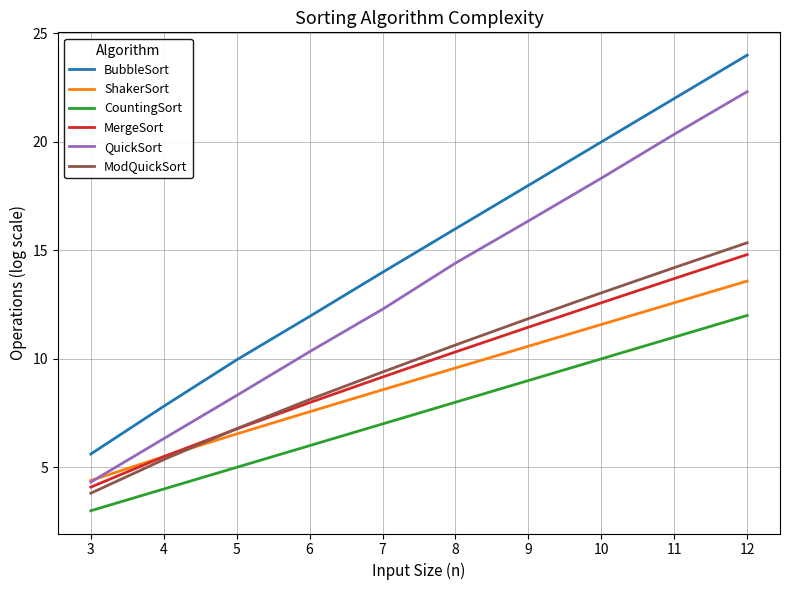

Reading left to right, extract all data points from this chart.

BubbleSort: 3=5.6	4=7.8	5=10.0	6=12.0	7=14.0	8=16.0	9=18.0	10=20.0	11=22.0	12=24.0
ShakerSort: 3=4.4	4=5.5	5=6.5	6=7.6	7=8.6	8=9.6	9=10.6	10=11.6	11=12.6	12=13.6
CountingSort: 3=3.0	4=4.0	5=5.0	6=6.0	7=7.0	8=8.0	9=9.0	10=10.0	11=11.0	12=12.0
MergeSort: 3=4.1	4=5.5	5=6.8	6=8.0	7=9.2	8=10.3	9=11.5	10=12.6	11=13.7	12=14.8
QuickSort: 3=4.3	4=6.3	5=8.3	6=10.3	7=12.3	8=14.4	9=16.4	10=18.3	11=20.4	12=22.3
ModQuickSort: 3=3.8	4=5.4	5=6.8	6=8.1	7=9.4	8=10.6	9=11.9	10=13.0	11=14.2	12=15.4